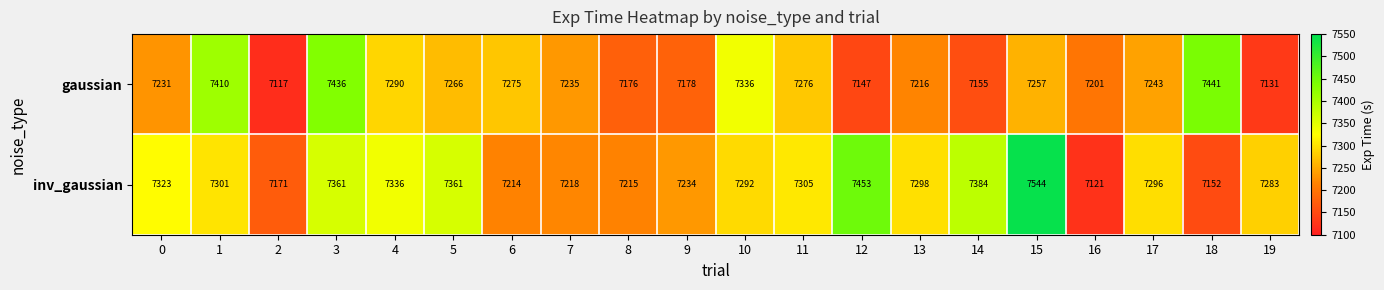

What is the greatest value displayed?

7544